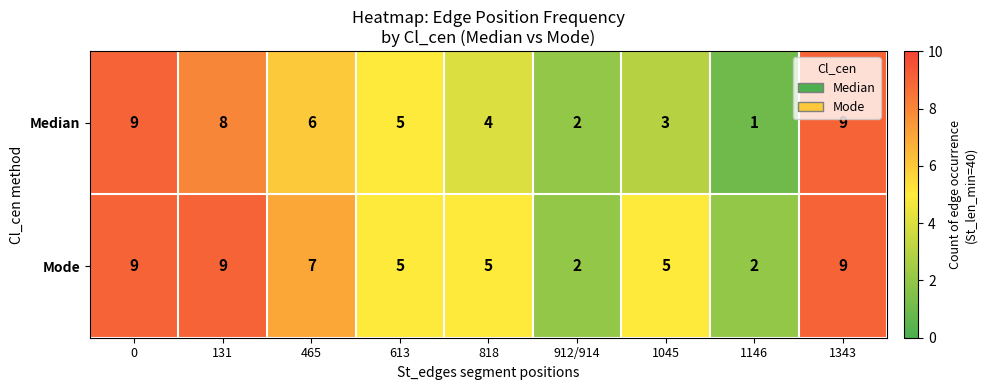

Reading right to left, extract all data points from this chart.

Median: 9	1	3	2	4	5	6	8	9
Mode: 9	2	5	2	5	5	7	9	9